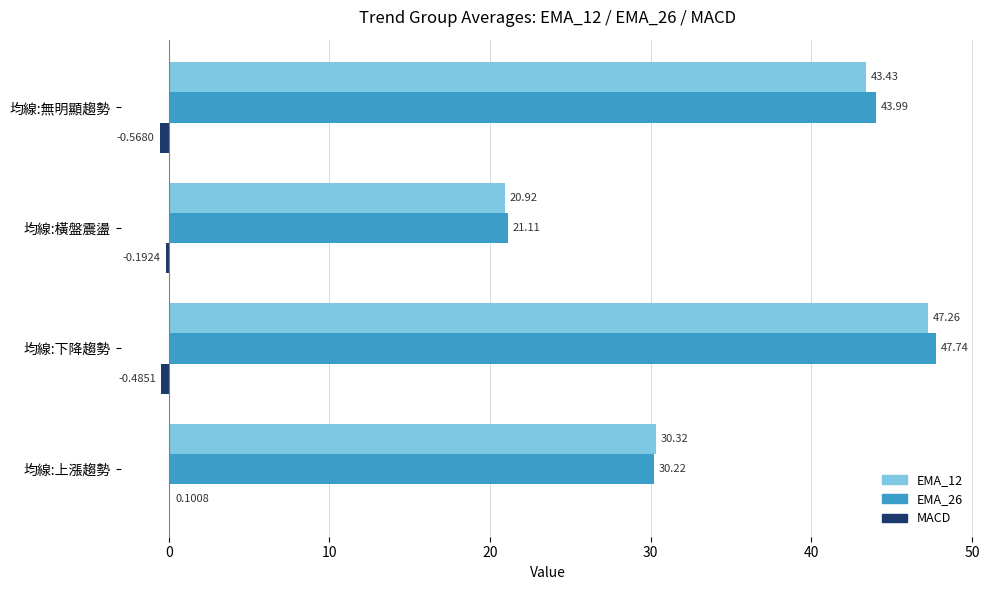

Where is MACD nearest to the value 0?

均線:上漲趨勢